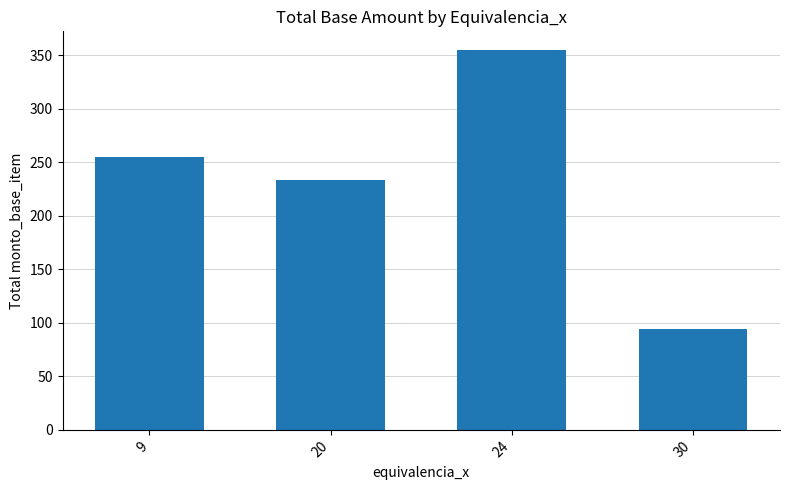

What is the value of the 4th bar from the left?

93.8